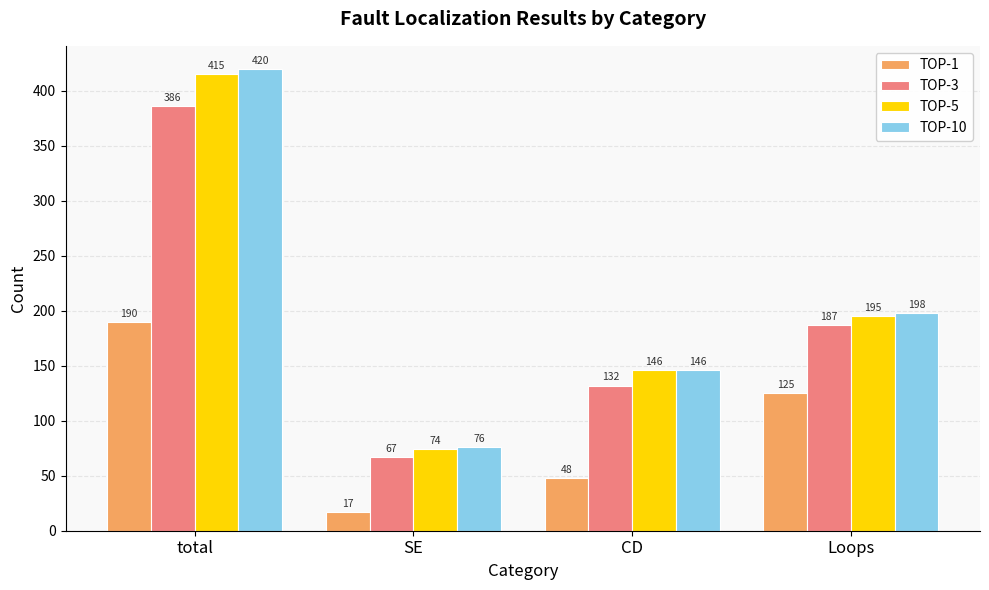

What is the label of the 1st bar from the right?

Loops